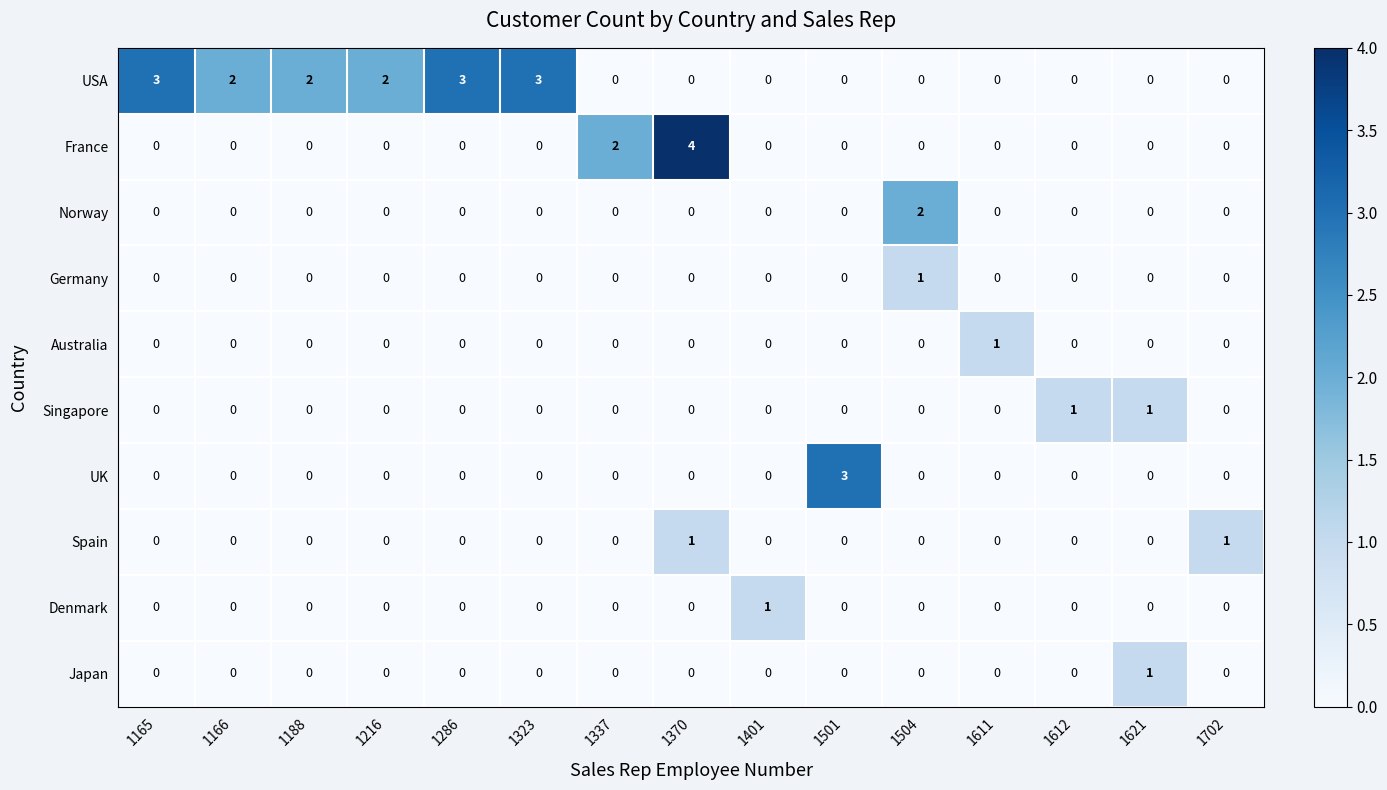

True or false: Singapore has a value of 0 at 1166.

True